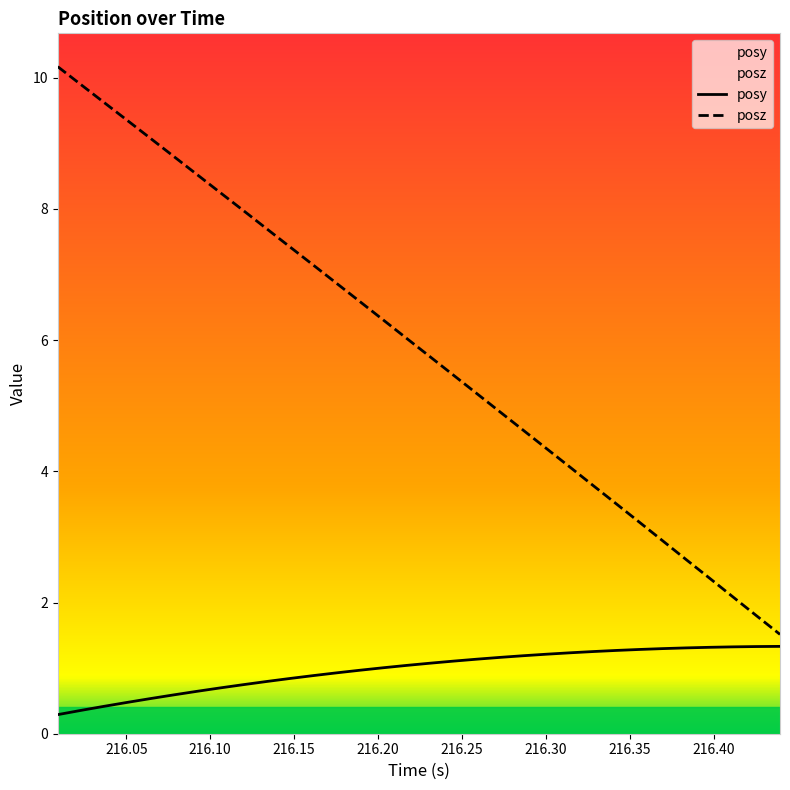

Count the number of data series in this chart.

2